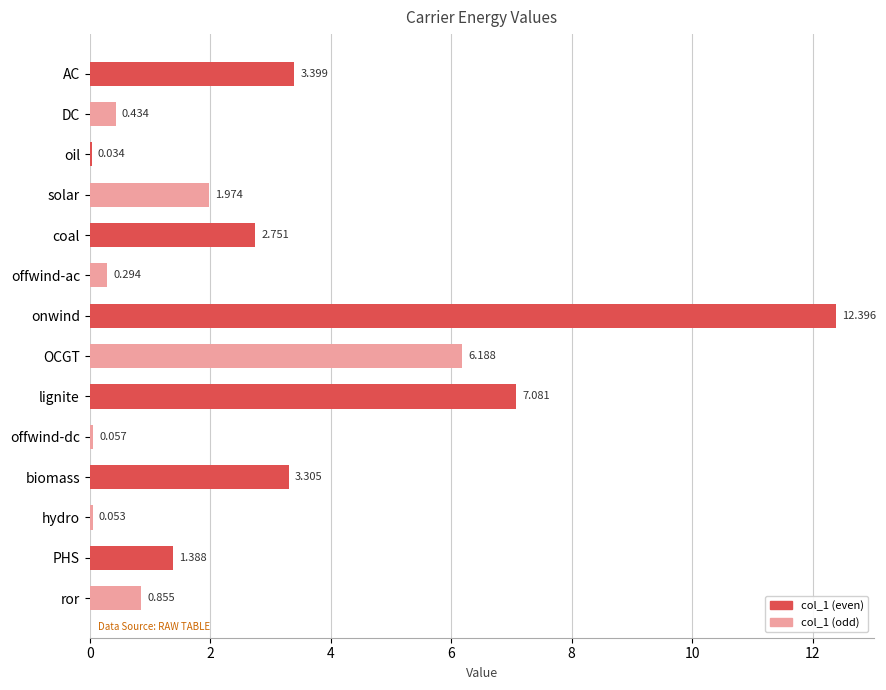

Count the number of data series in this chart.

1